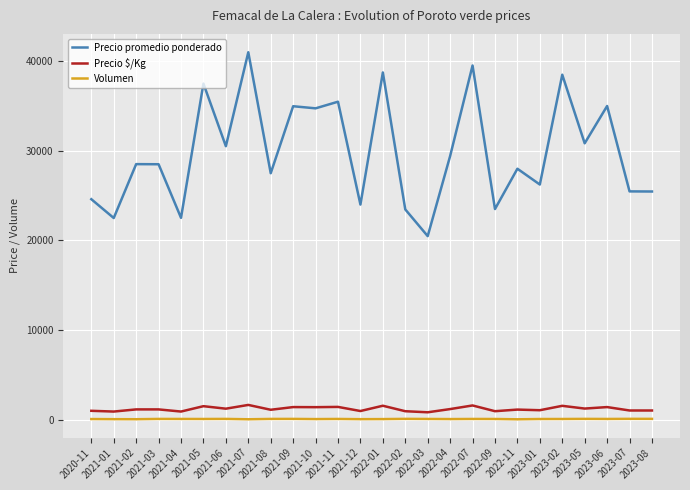

Which series has the largest range (max minus min)?

Precio promedio ponderado